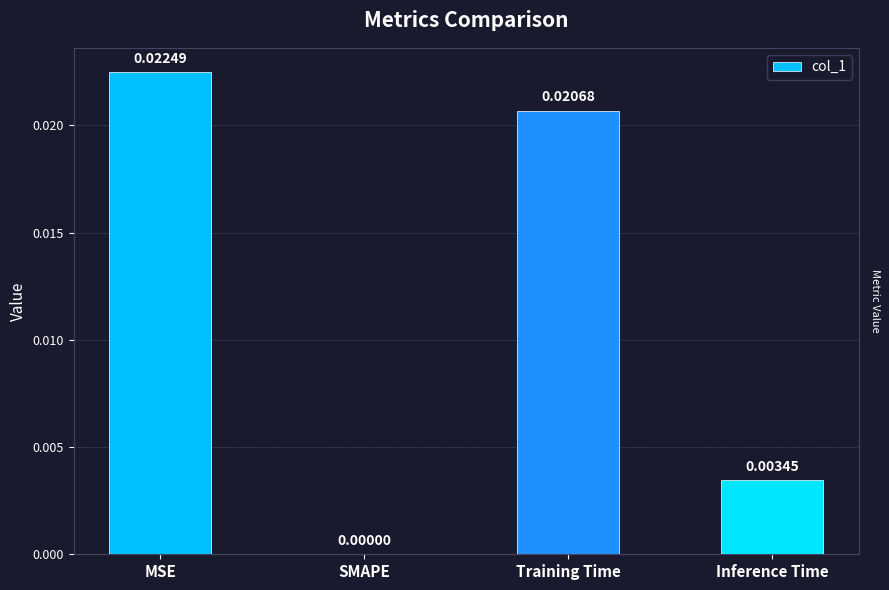

Count the values in the range 0 to 1.

4